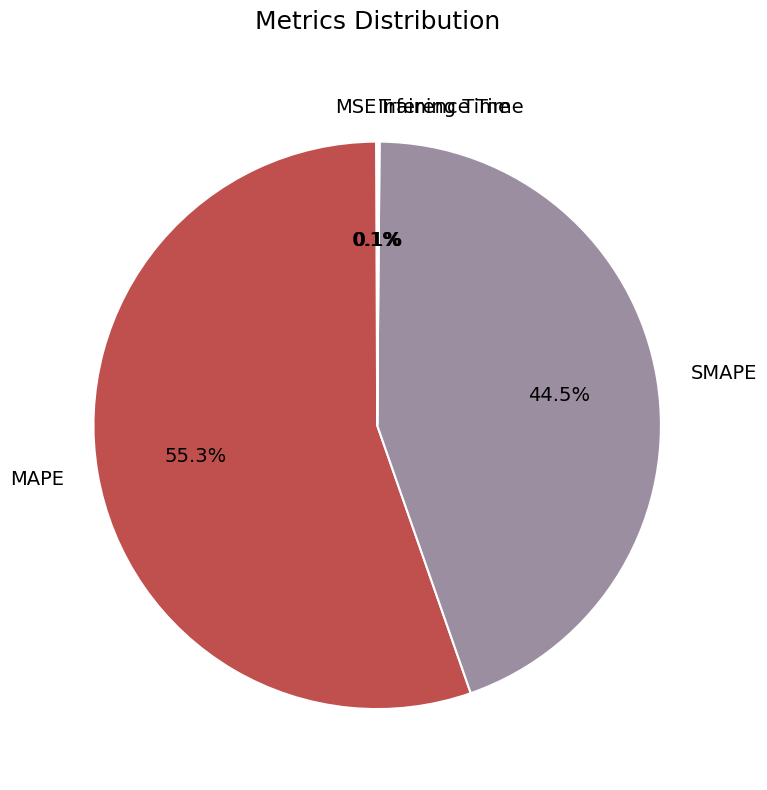

Which slice is the largest?

MAPE